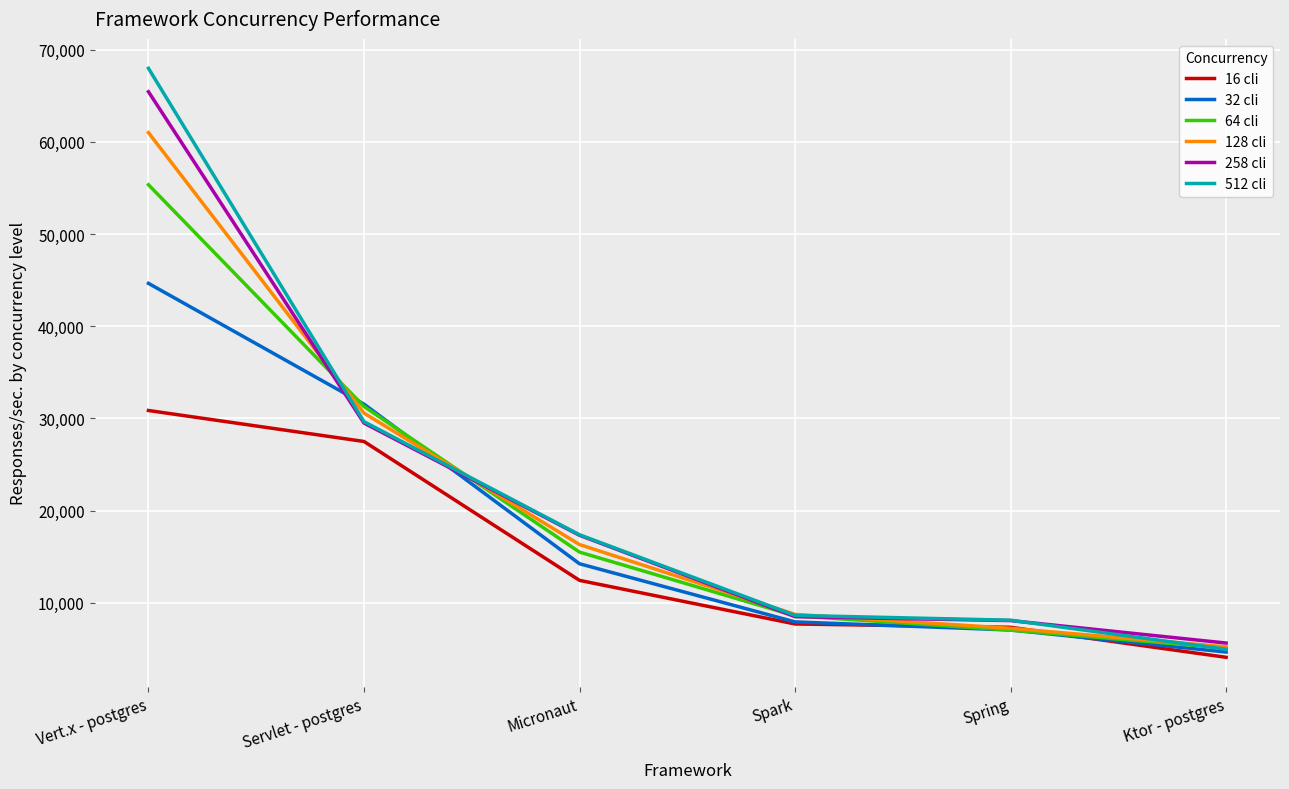

What is the sum of the 64 cli values at Micronaut and Vert.x - postgres?

70842